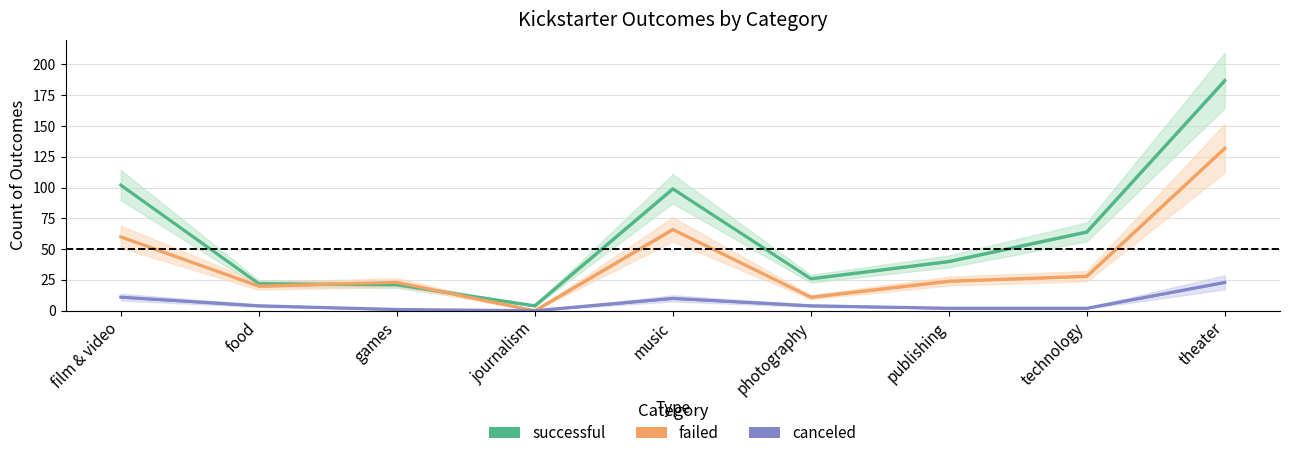

Which series has the largest range (max minus min)?

successful